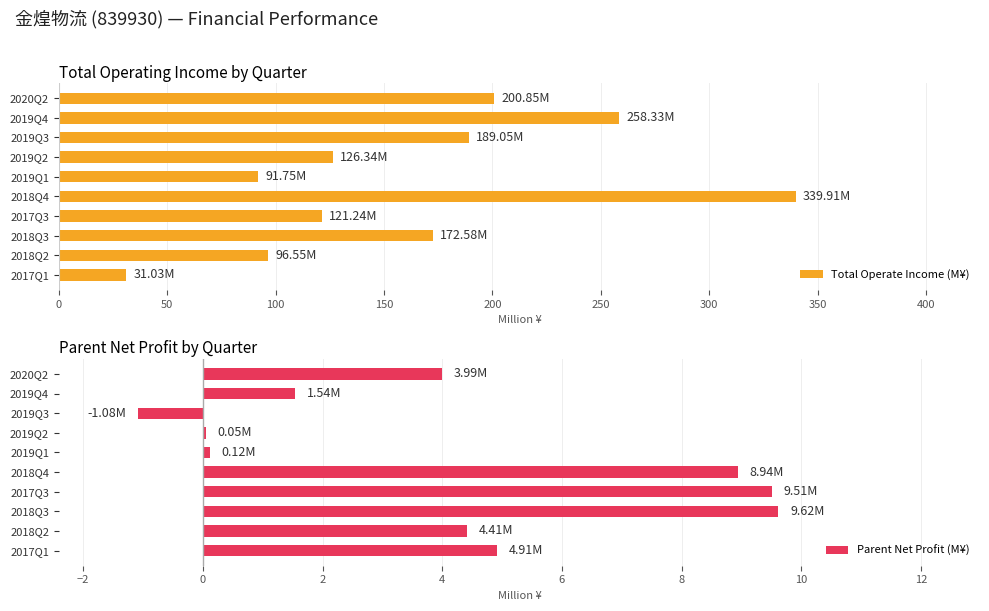

What is the average value of the Total Operate Income (M¥) series?

162.8